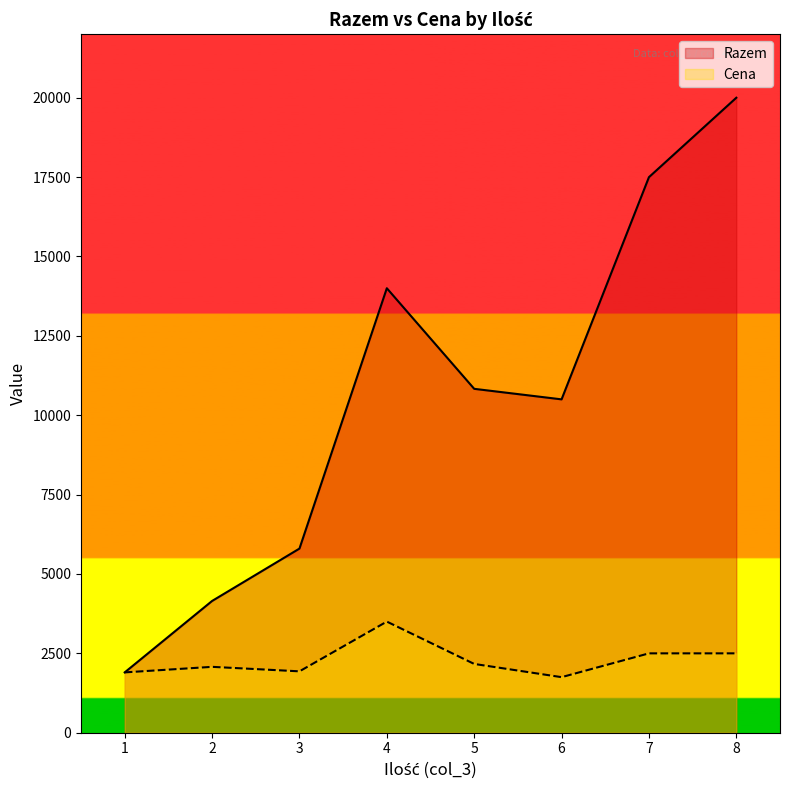

What is the minimum value for Cena?

1750.0